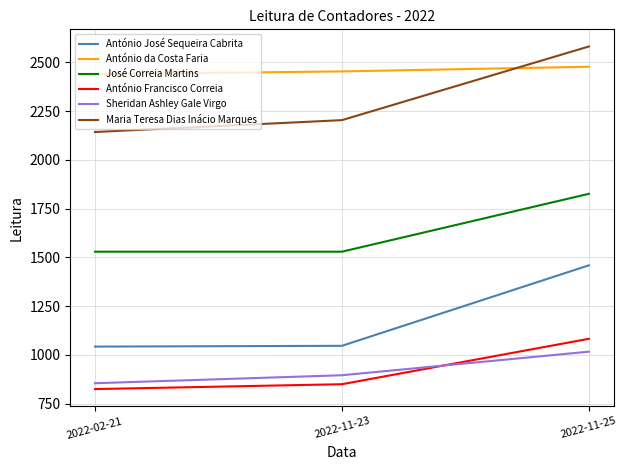

Between 2022-02-21 and 2022-11-25, which series saw the biggest shift?

Maria Teresa Dias Inácio Marques